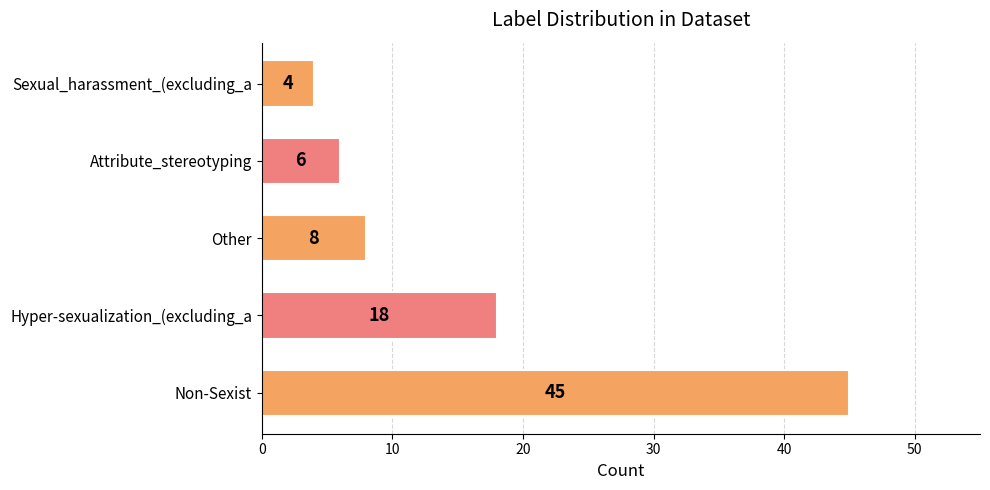

The value at Sexual_harassment_(excluding_a is 6. True or false?

False